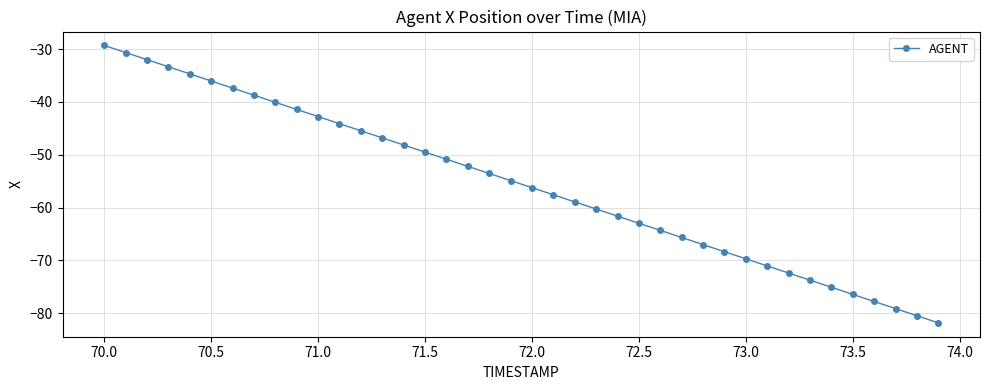

What is the value of the 28th point from the left?

-65.7